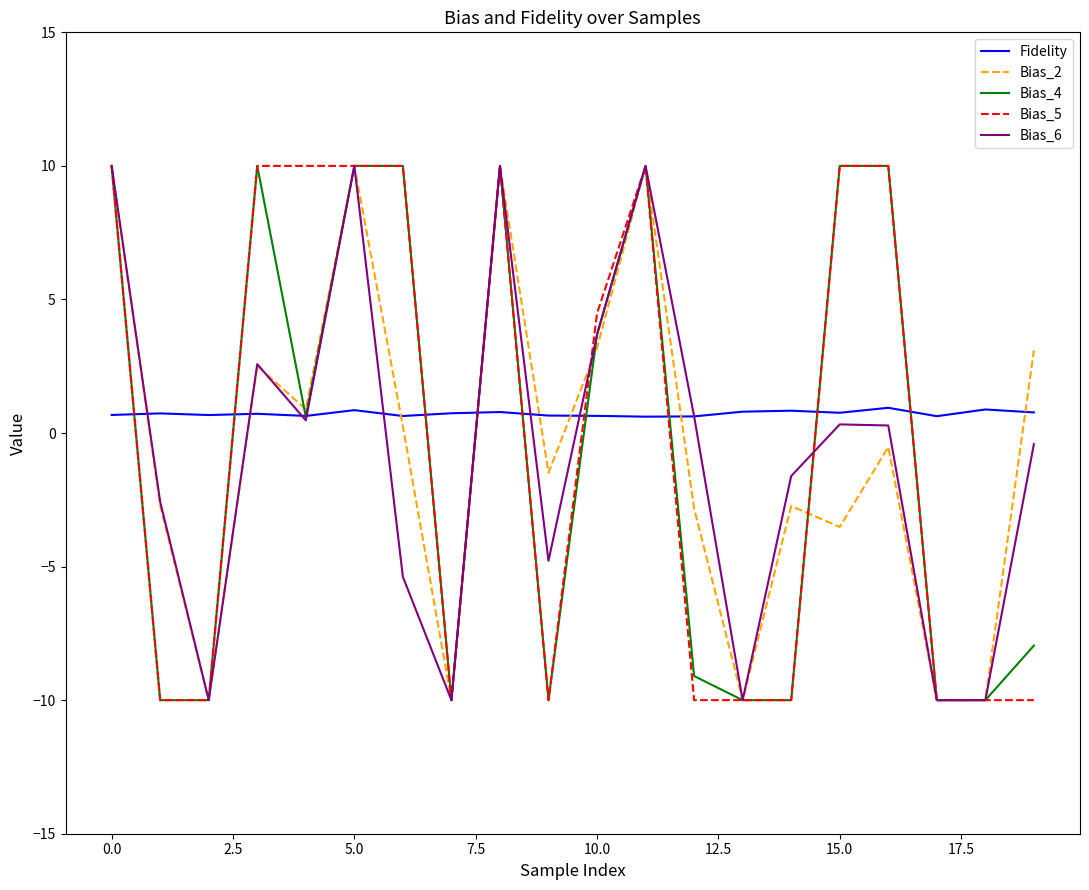

What is the lowest value of the Bias_2 series?

-10.0